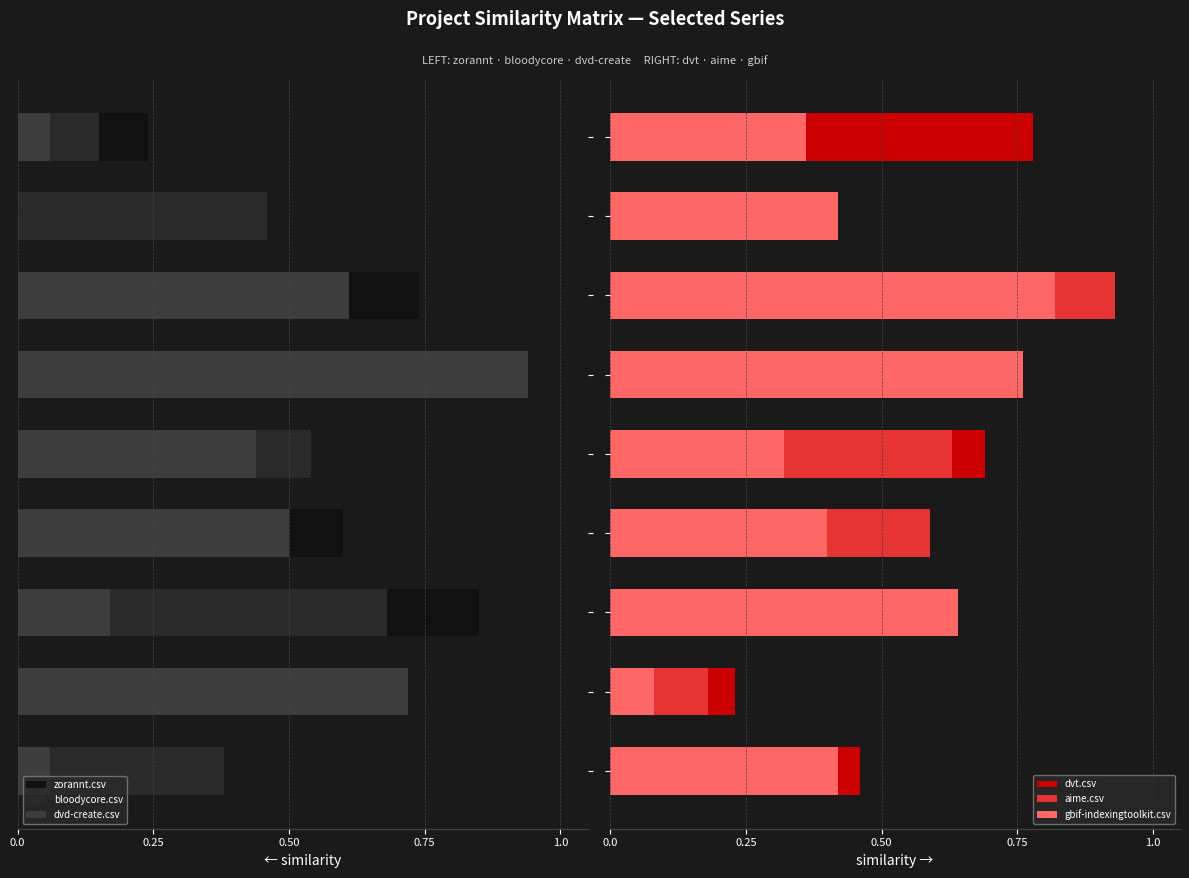

What is the spread (max minus min) of values at 0.50?

1.5